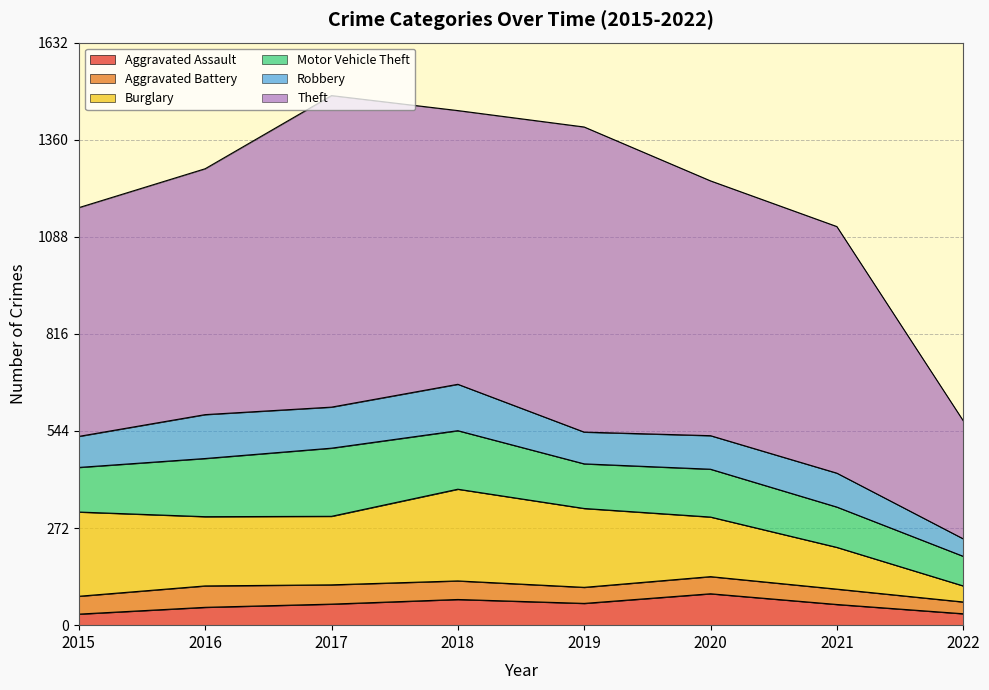

Which series has the largest total across all categories?

Theft